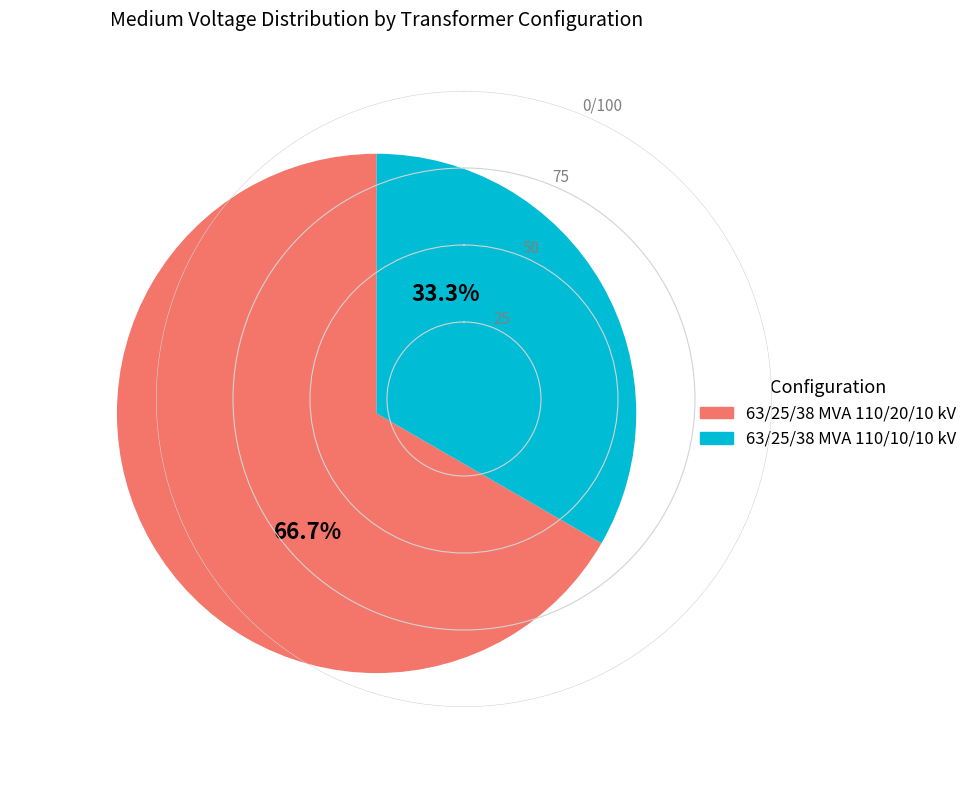

What is the total percentage of 63/25/38 MVA 110/20/10 kV and 63/25/38 MVA 110/10/10 kV?

100.0%